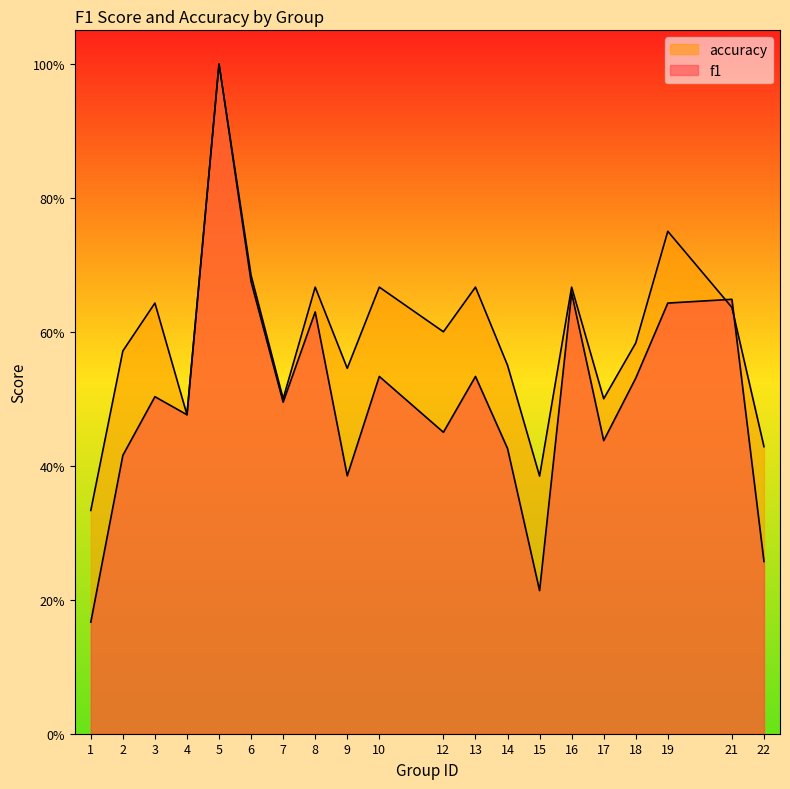

What are all the series names shown in the legend?

f1, accuracy